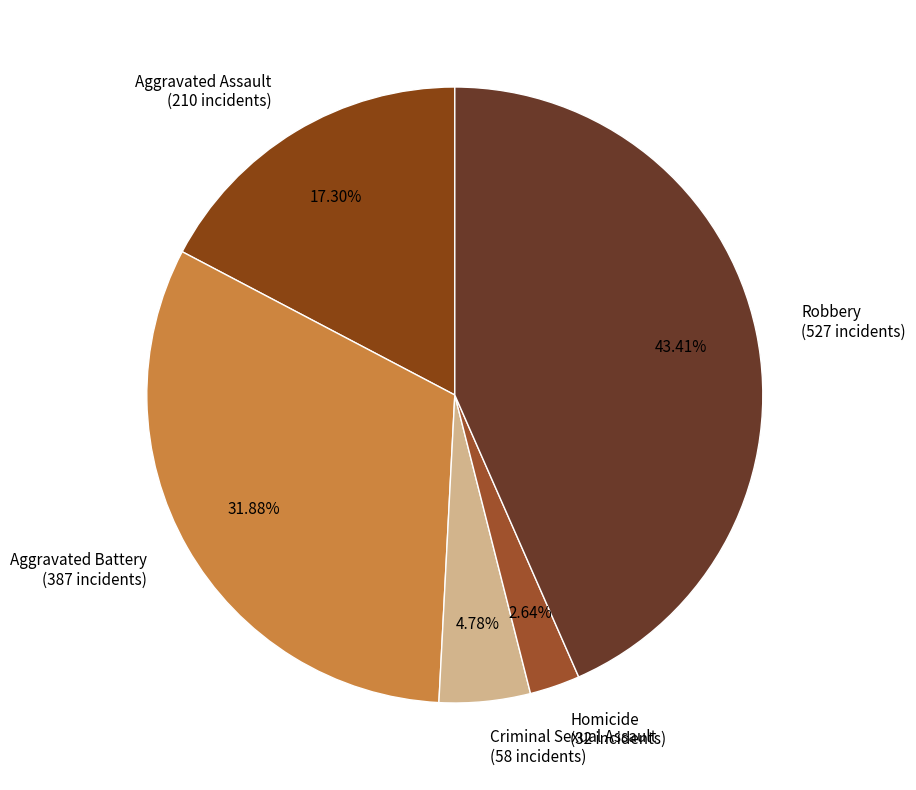

To the nearest percent, what percentage of the pie is Aggravated Assault?

17%